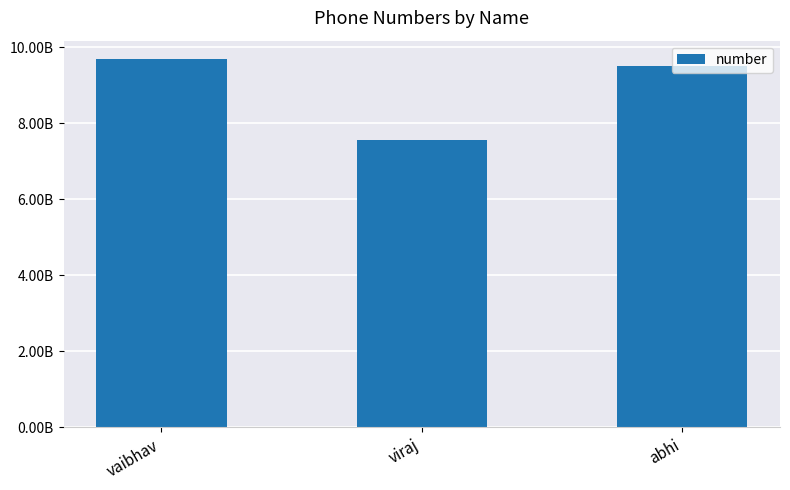

What is the sum of all values?

26771627426